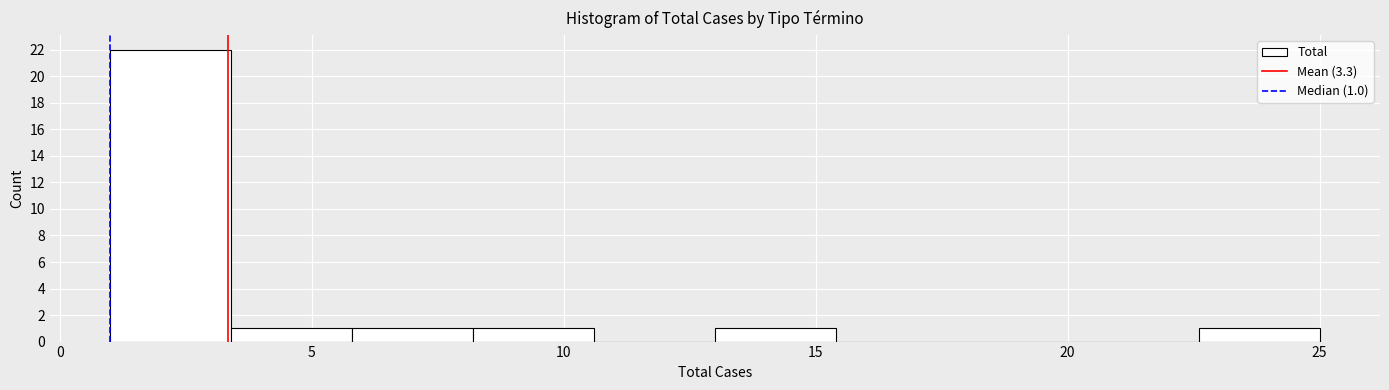

Which range on the x-axis has the tallest bar?

1.0 to 3.4